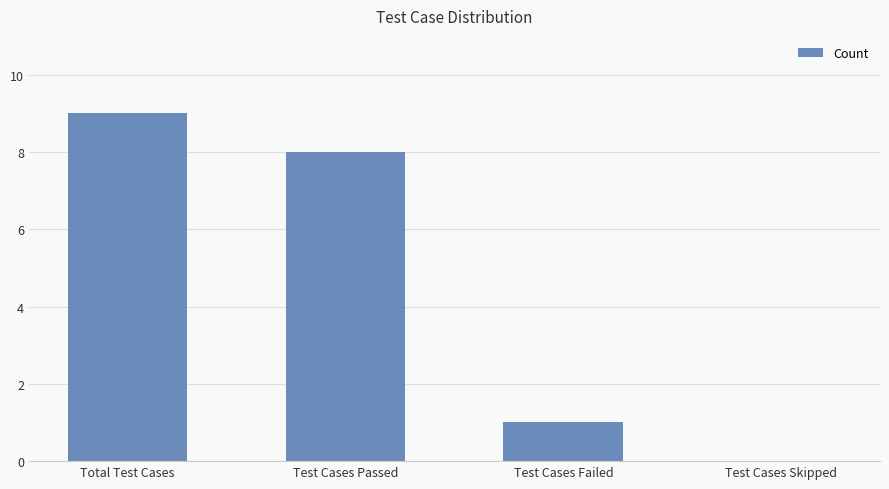

Count the number of categories in the chart.

4